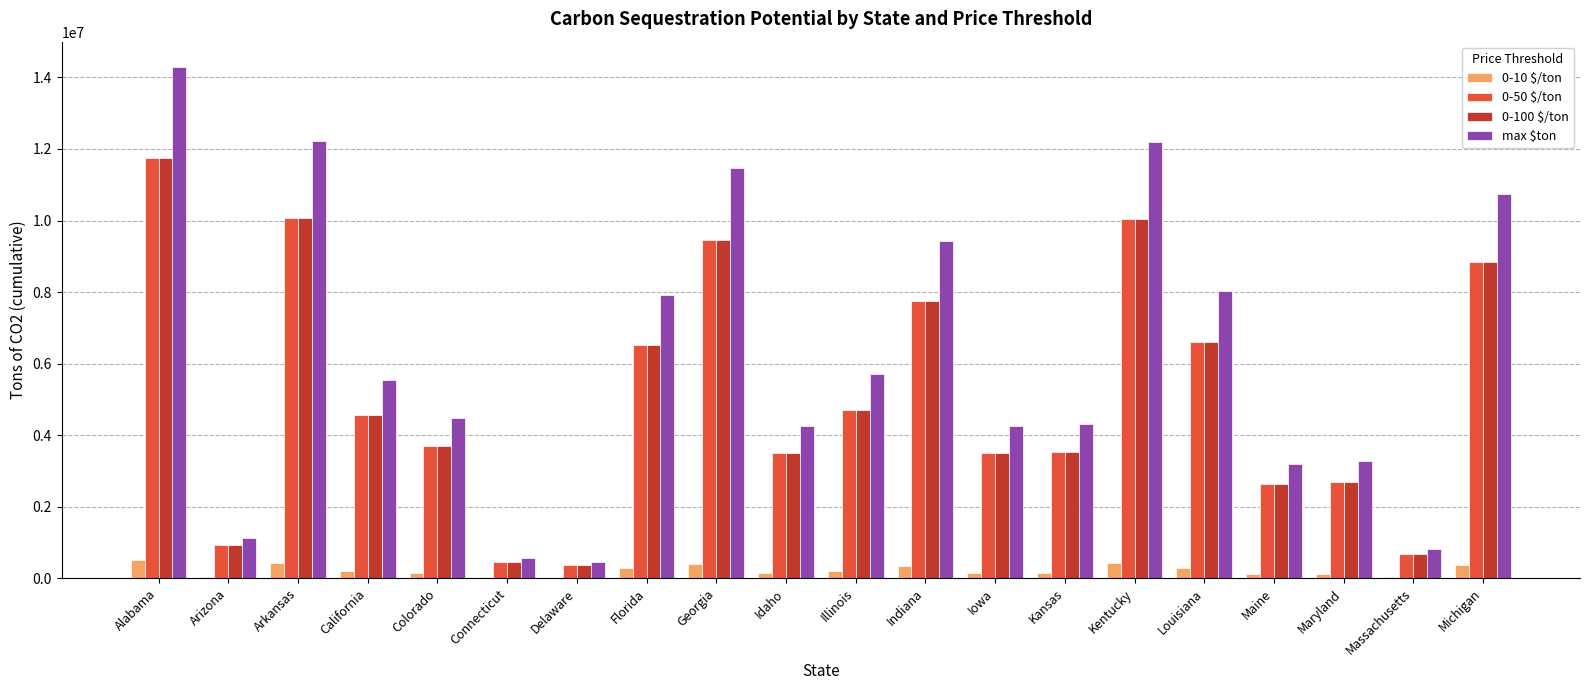

What is the sum of all max $ton values?

124303175.3